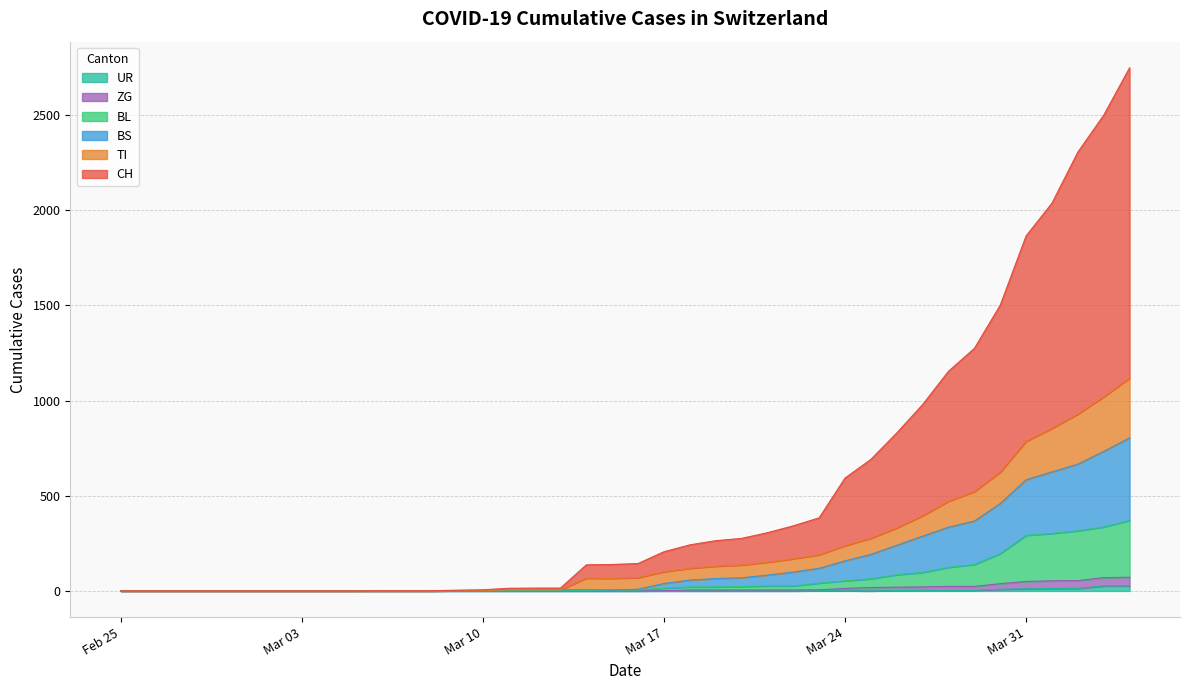

True or false: BS has a value of 217 at 34.

False